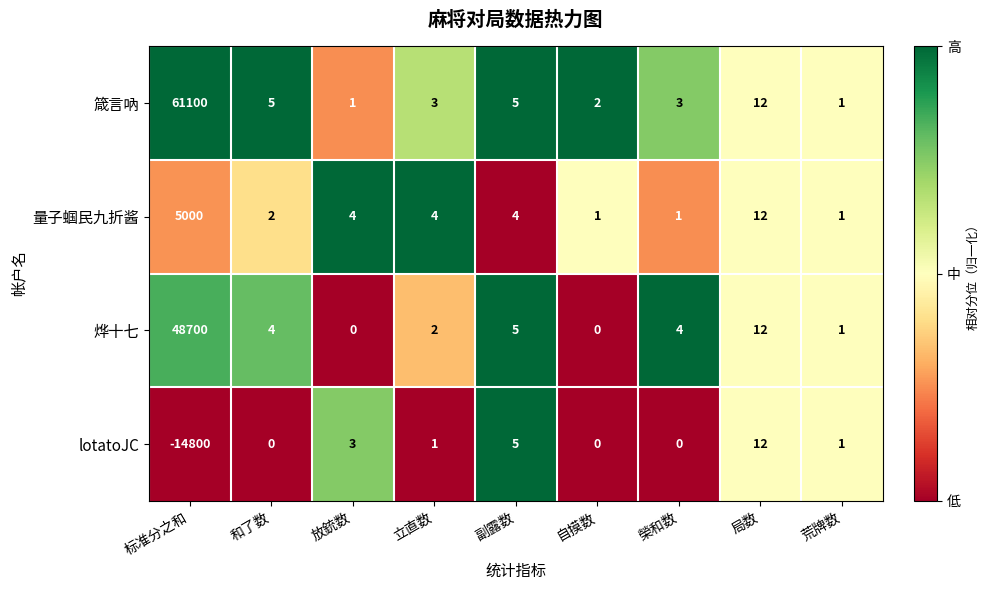

Rank the series by their maximum value, from highest to lowest.

箴言吶, 烨十七, 量子蝈民九折酱, lotatoJC